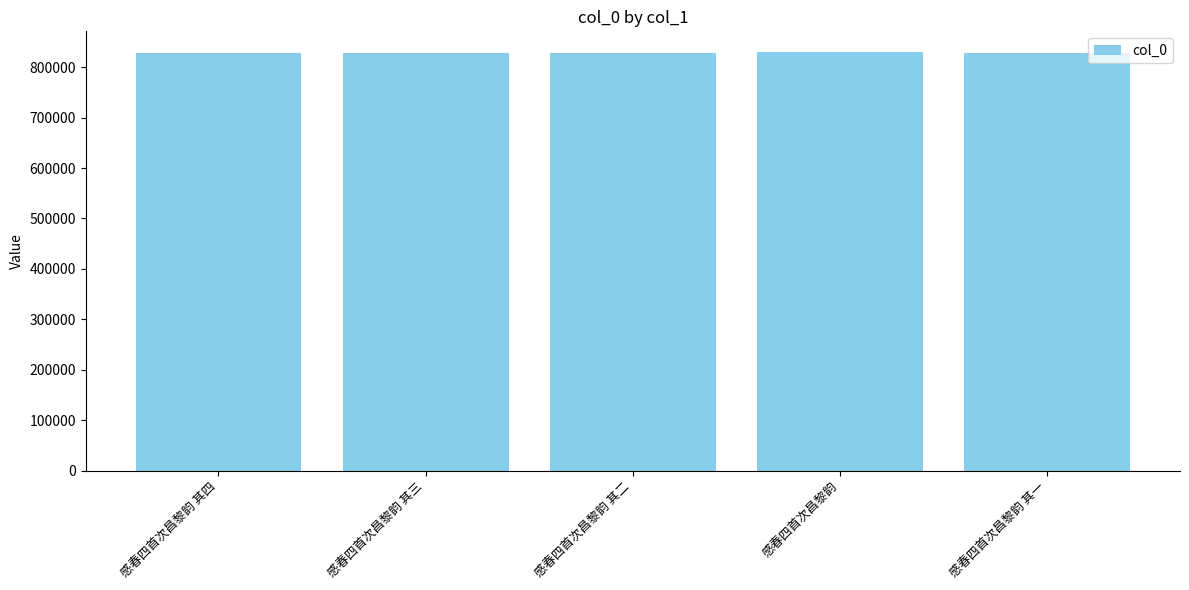

What is the change in value from 感春四首次昌黎韵 其三 to 感春四首次昌黎韵?

+1516